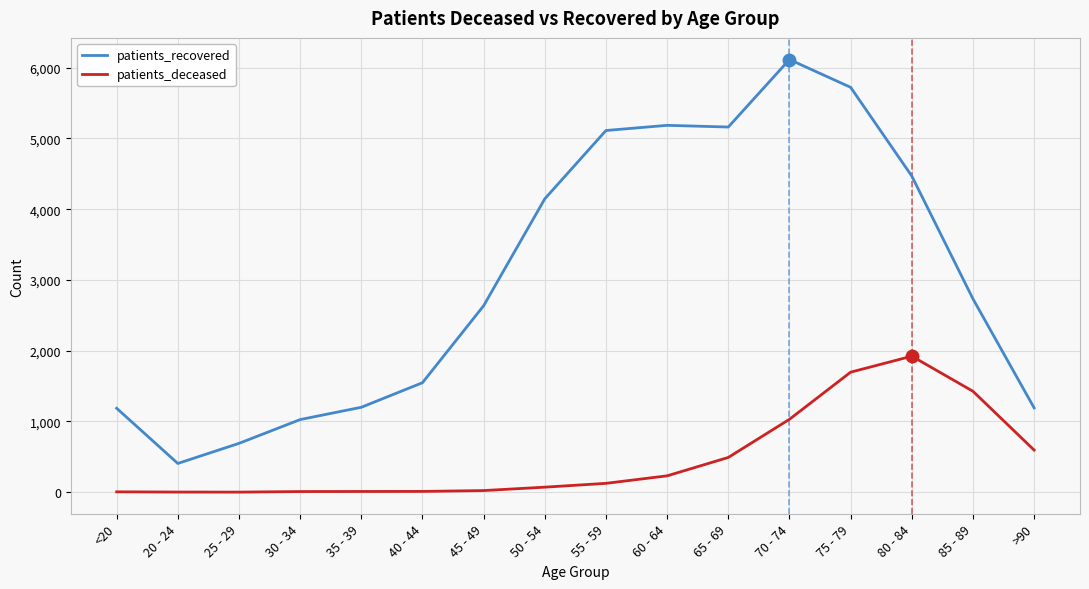

Where does the patients_recovered series first go above 2733?

50 - 54